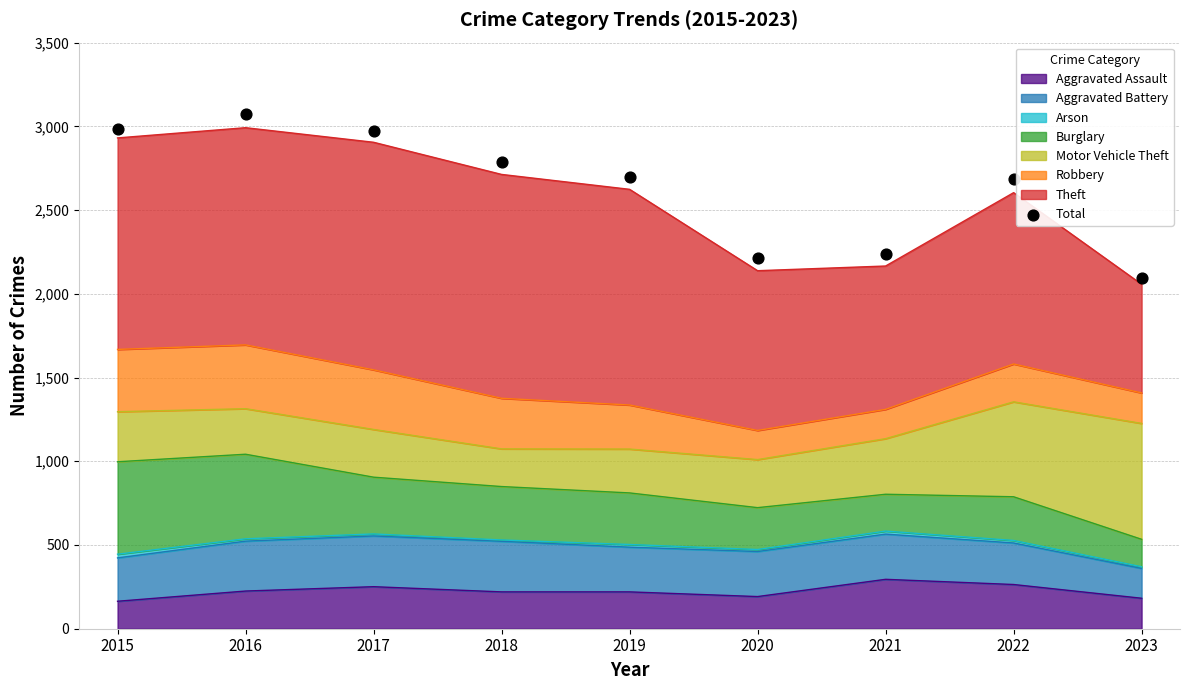

What is the change in value from 2020 to 2021?

+25